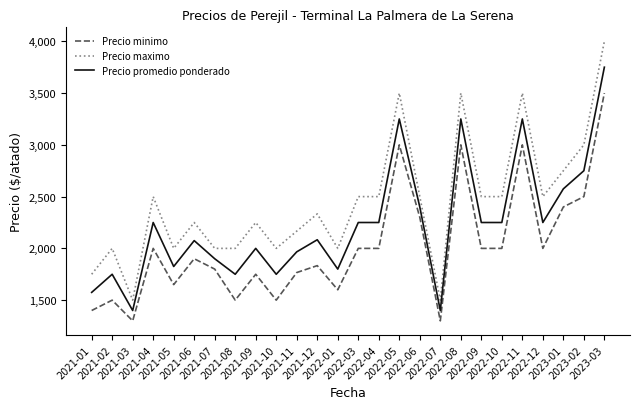

At which category does Precio minimo reach its first local peak?

2021-02